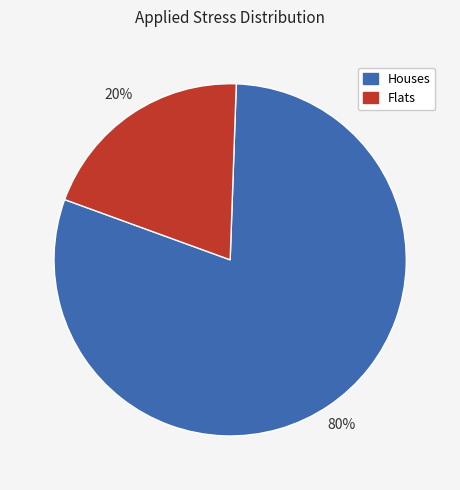

To the nearest percent, what is the average slice percentage?

50%